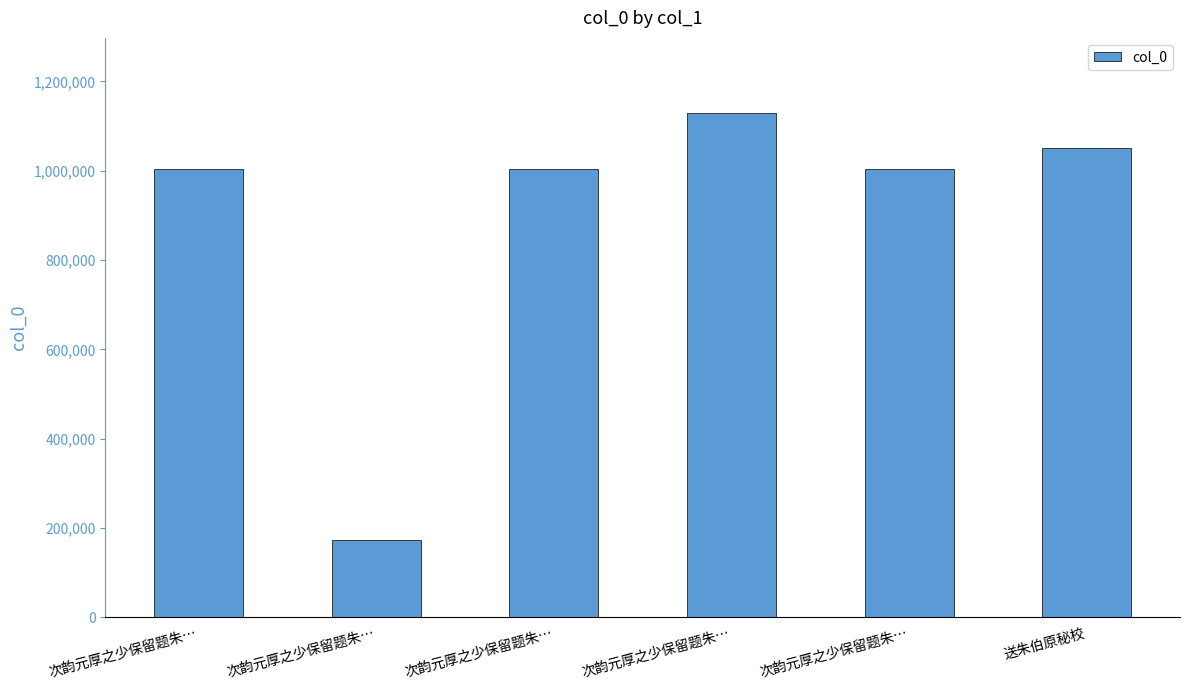

What is the sum of the values at 次韵元厚之少保留题朱… and 次韵元厚之少保留题朱…?

2008719